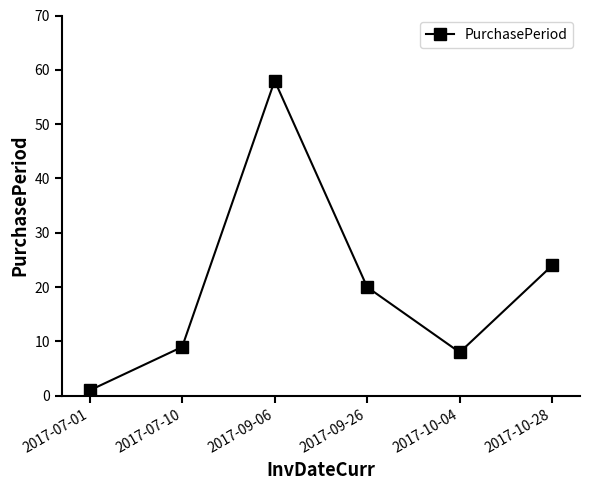

What is the sum of all values?

120